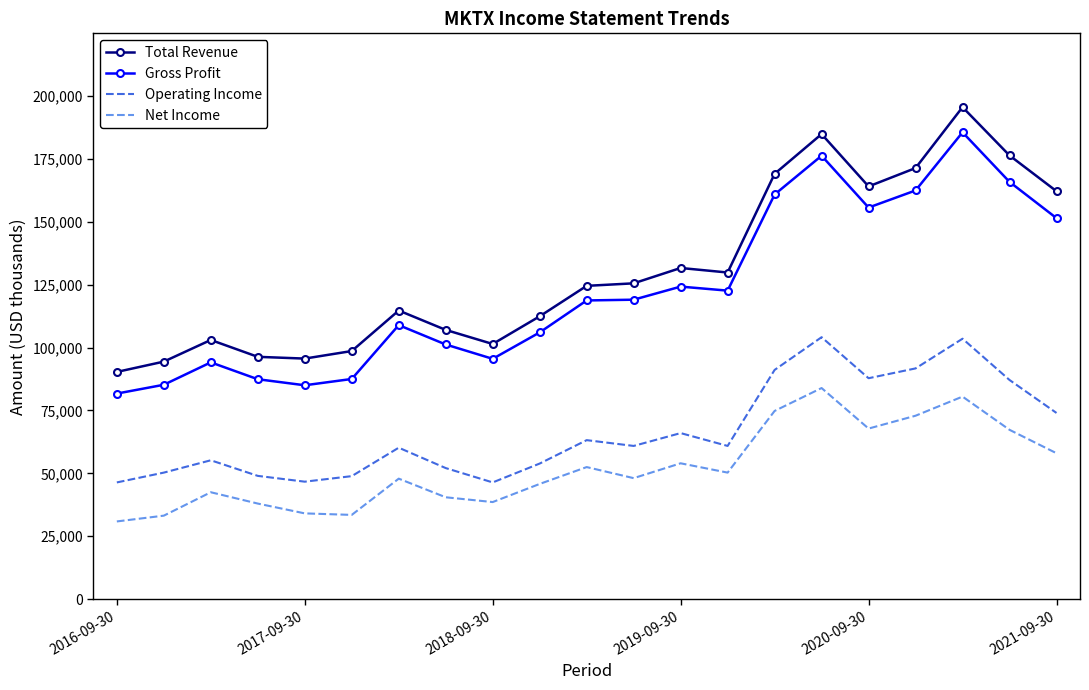

What are all the series names shown in the legend?

Total Revenue, Gross Profit, Operating Income, Net Income